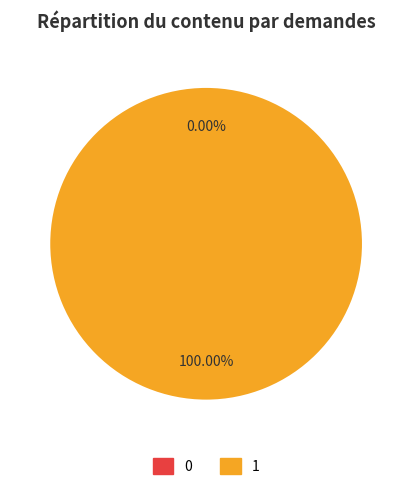

Which category accounts for the majority?

1